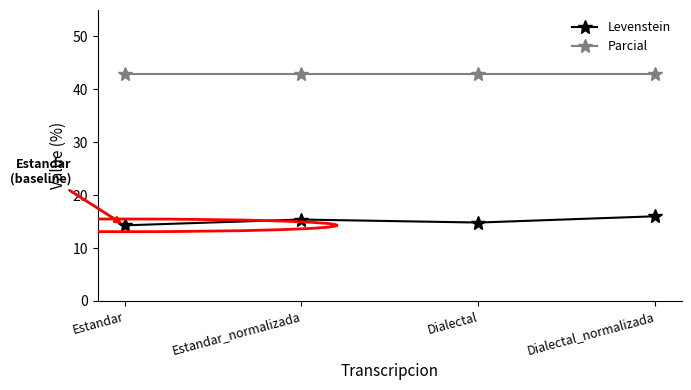

Is it true that Levenstein equals 25.7 at Estandar_normalizada?

False